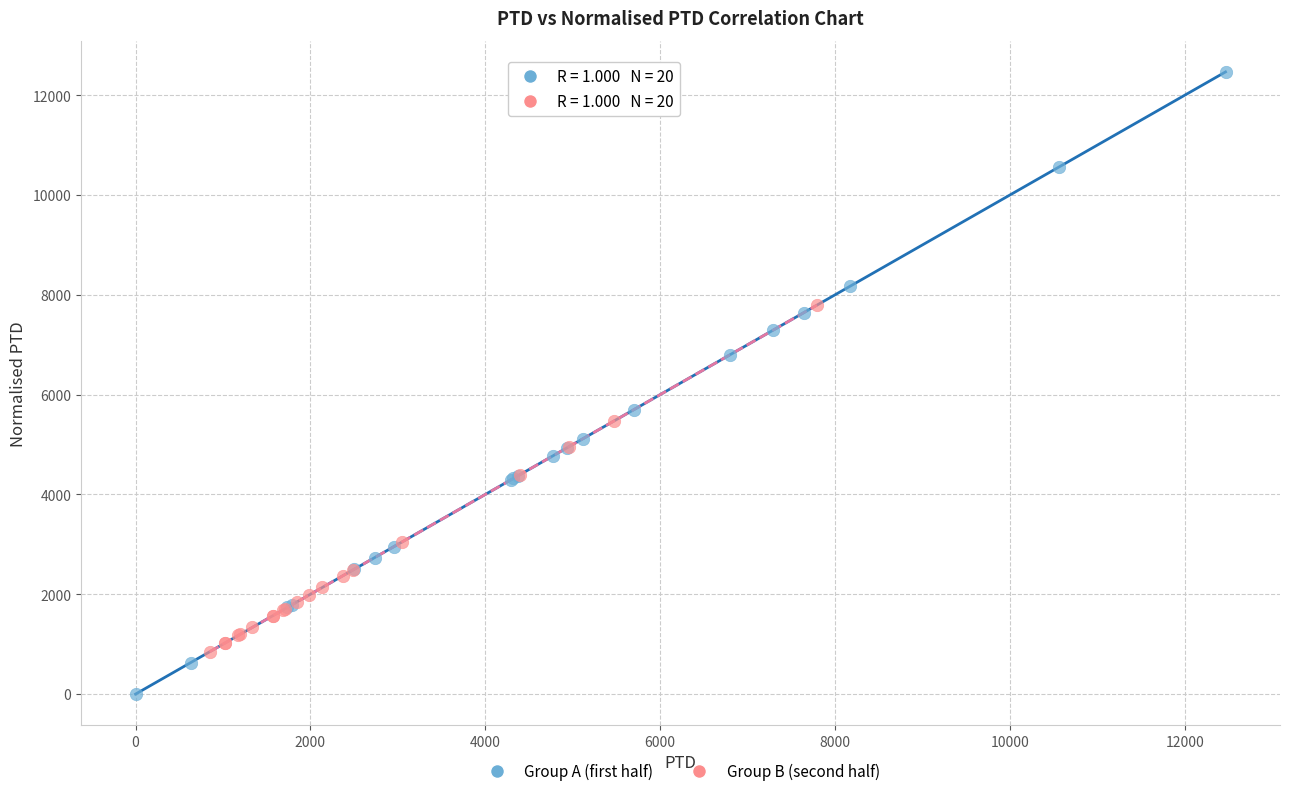

What are all the series names shown in the legend?

Group A (first half), Group B (second half)